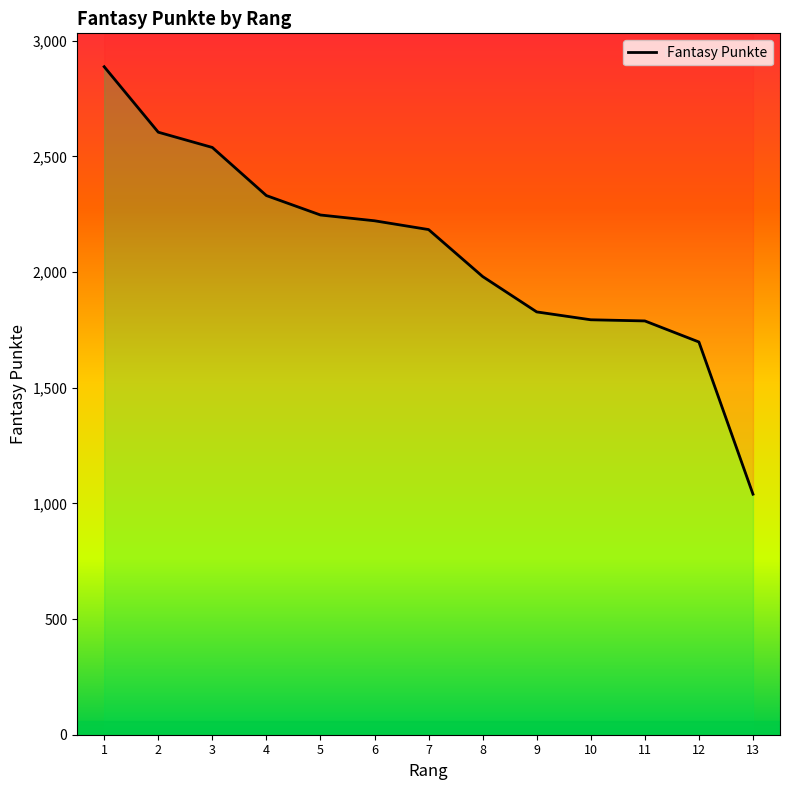

List the labels in order of value, smallest first.

13, 12, 11, 10, 9, 8, 7, 6, 5, 4, 3, 2, 1